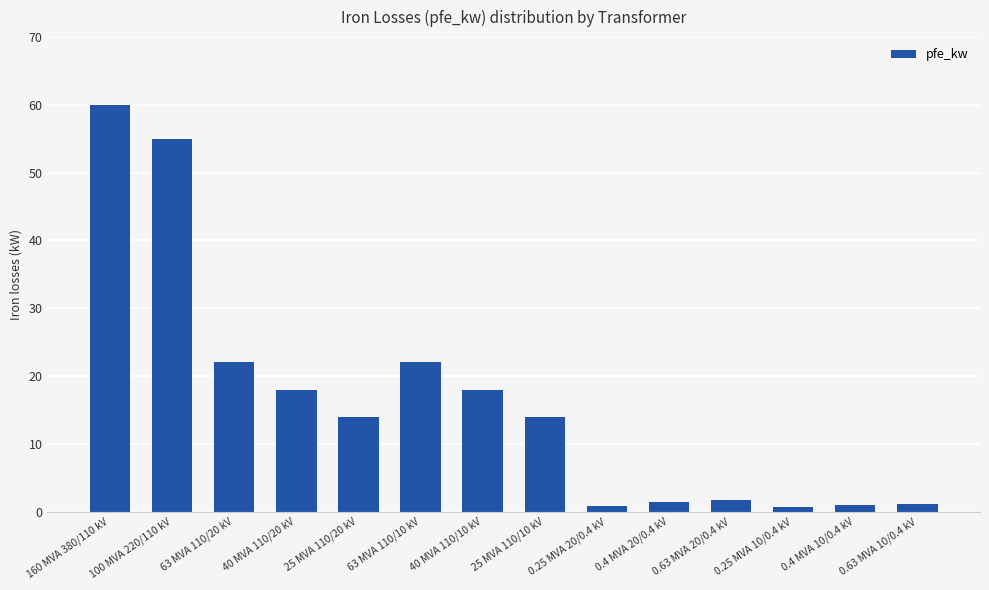

Approximately how many times larger is the value at 25 MVA 110/10 kV compared to 63 MVA 110/20 kV?

0.6